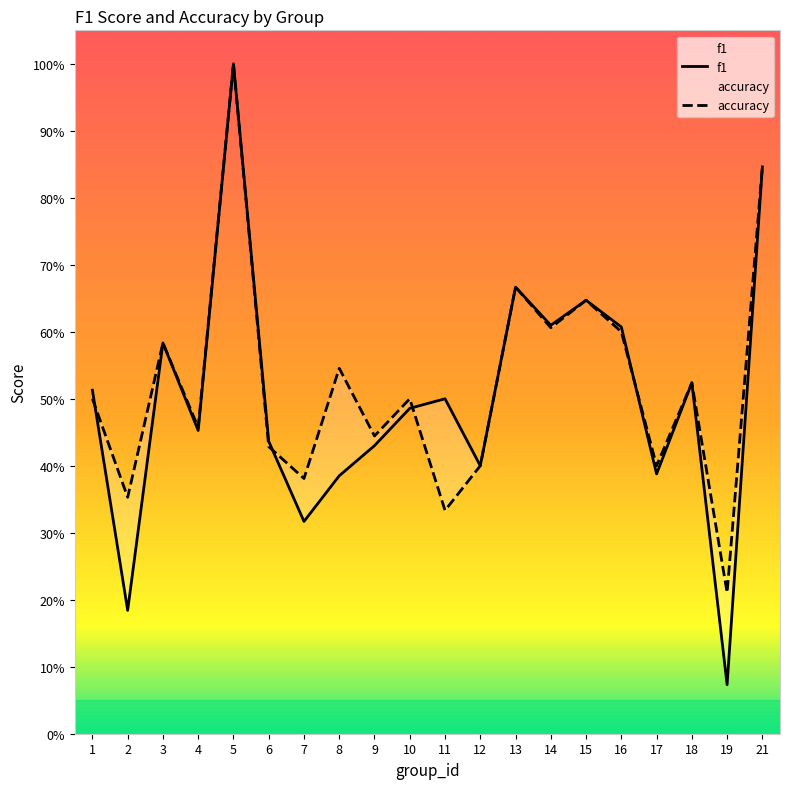

List the series in order of their peak value, lowest first.

f1, accuracy